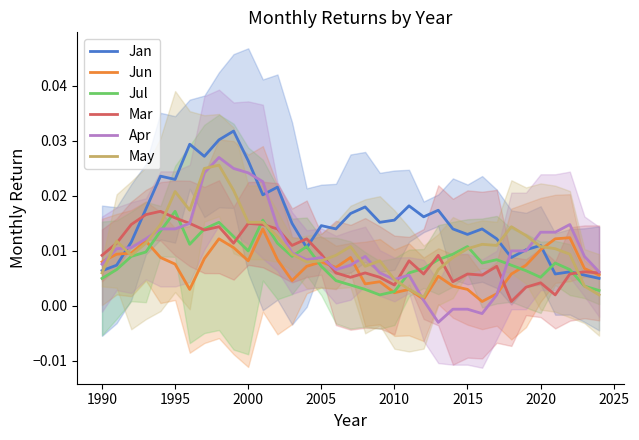

Count the Jan values in the range 0 to 1.

35